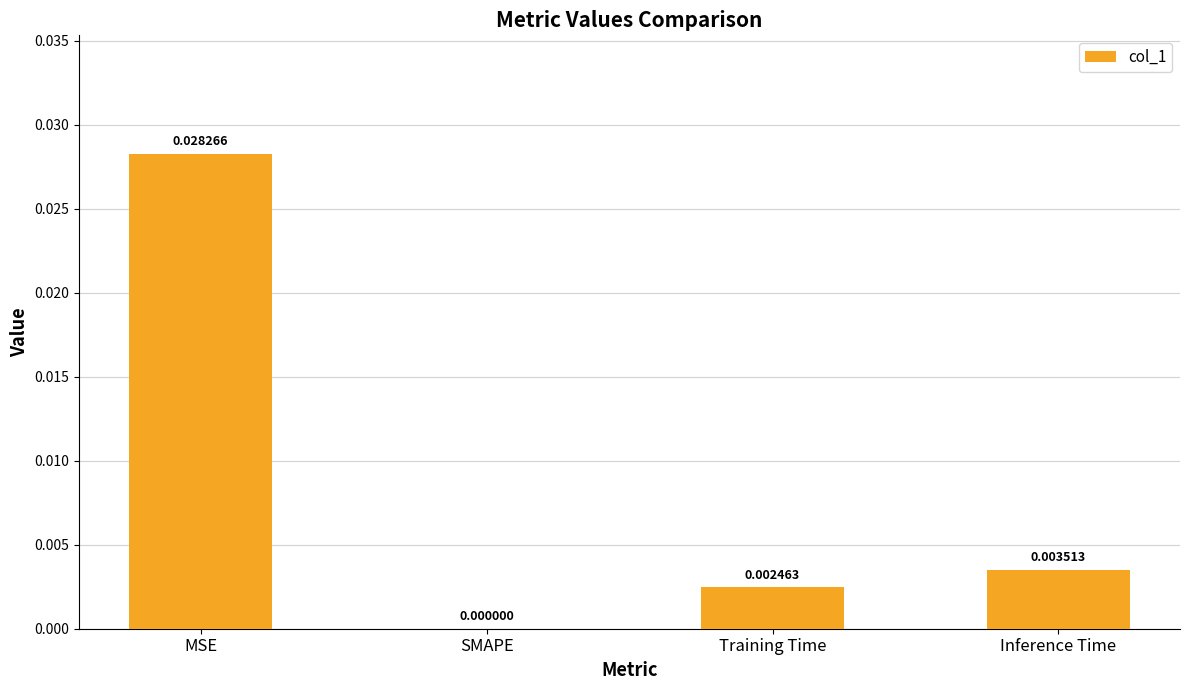

At which category does the chart reach its peak across all series?

MSE